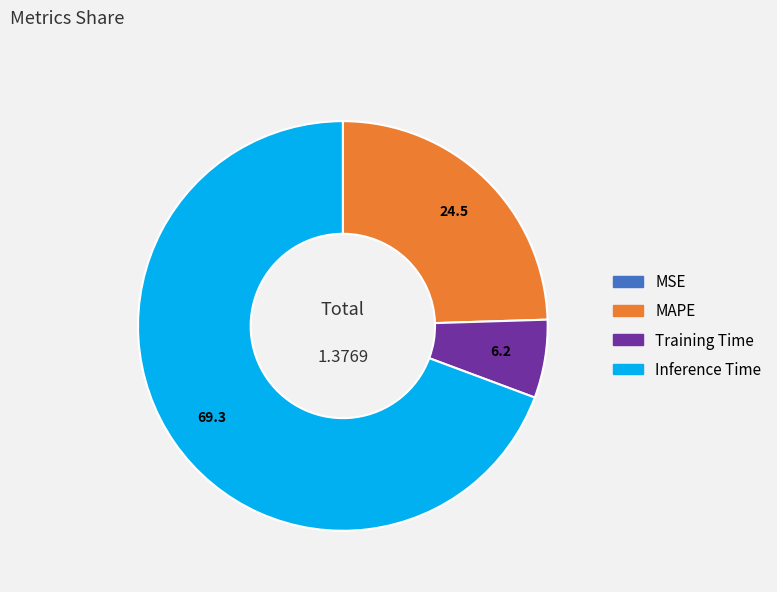

Does any single category account for the majority?

Yes